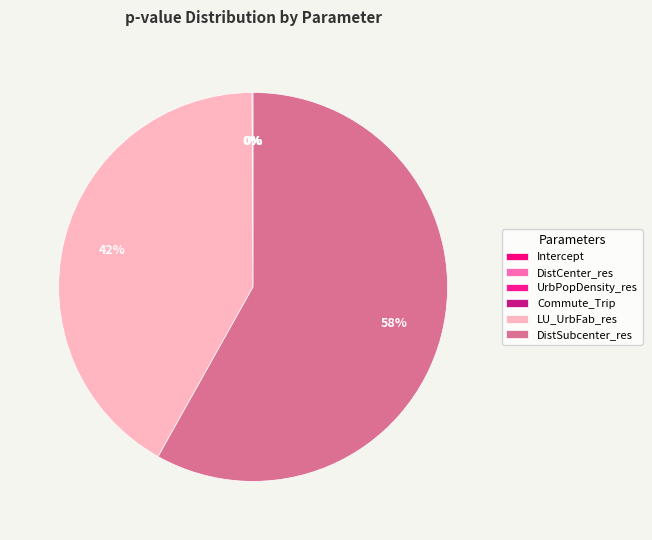

What is the largest slice in the pie chart?

DistSubcenter_res